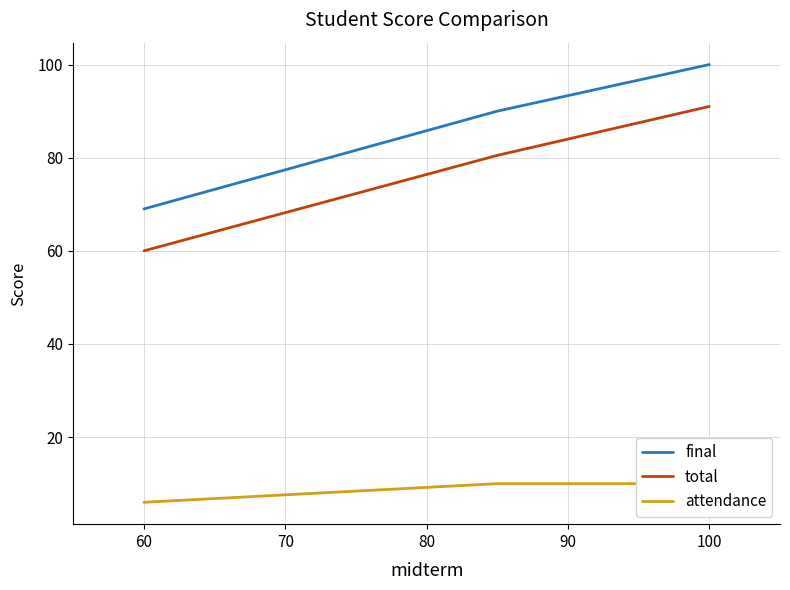

What value does the final series have at 100?

100.0